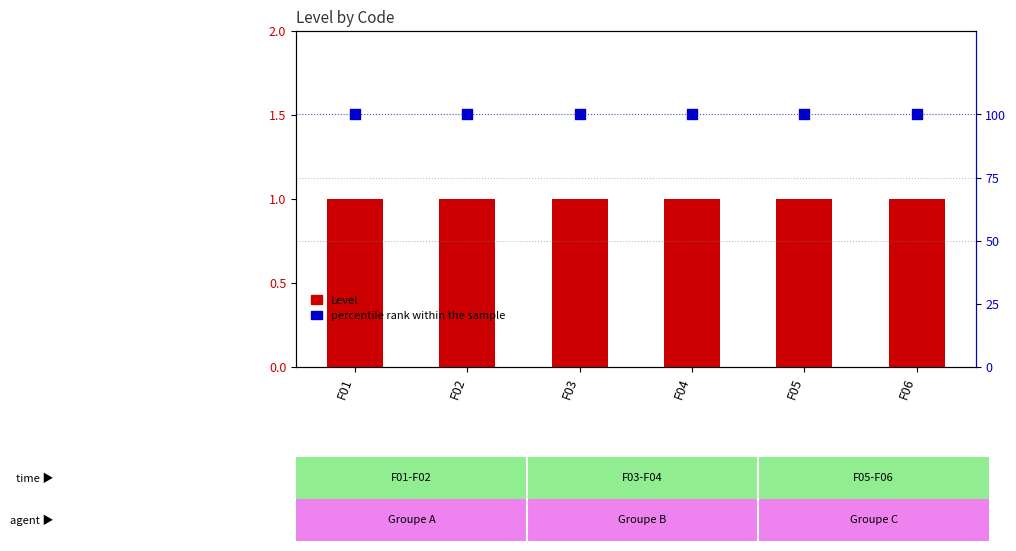

What is the total value across all series at F05?

101